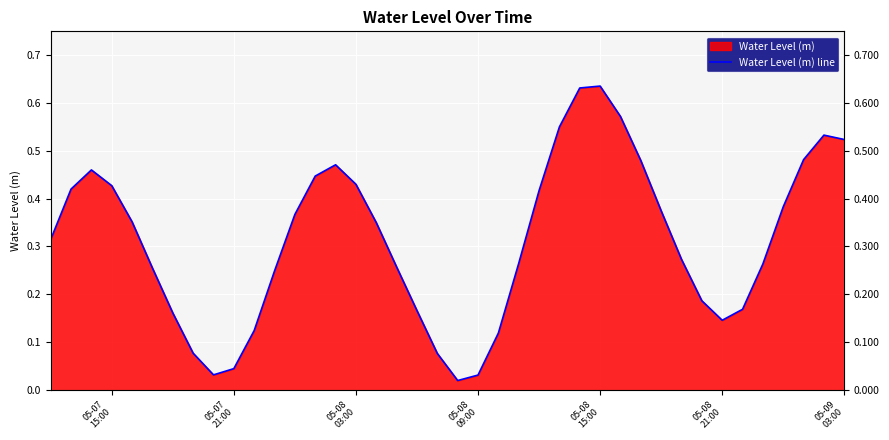

Reading left to right, what are all the values shown in this chart?

0.3	0.4	0.5	0.4	0.4	0.3	0.2	0.1	0.0	0.0	0.1	0.2	0.4	0.4	0.5	0.4	0.3	0.3	0.2	0.1	0.0	0.0	0.1	0.3	0.4	0.6	0.6	0.6	0.6	0.5	0.4	0.3	0.2	0.1	0.2	0.3	0.4	0.5	0.5	0.5